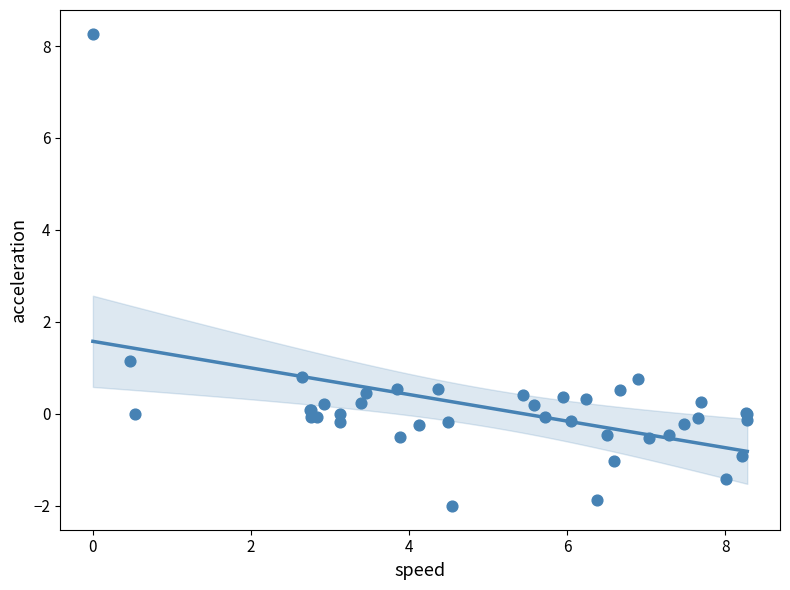

What Y value in the scatter plot is closest to 3?

1.1